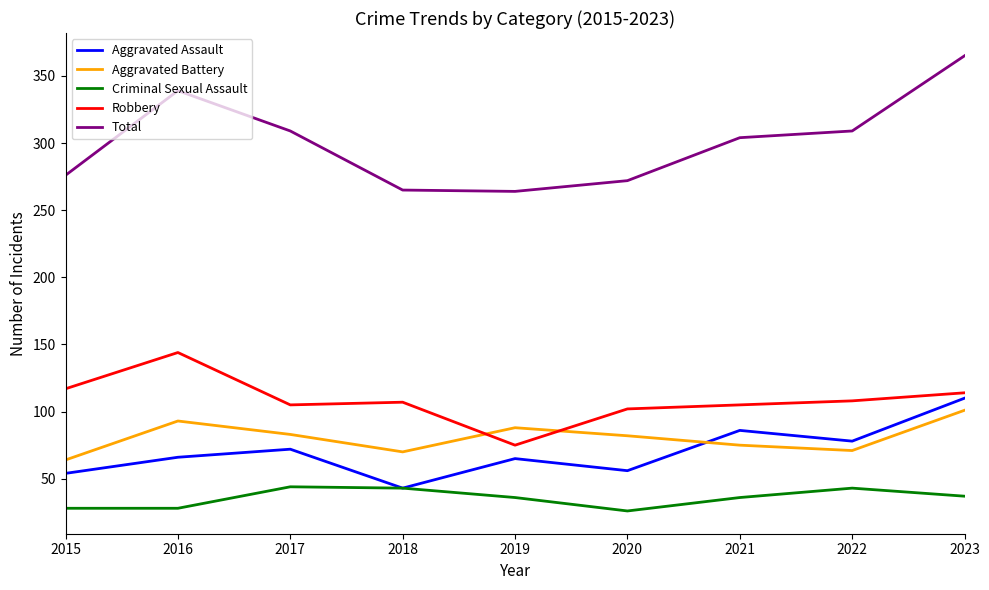

What is the approximate value of Criminal Sexual Assault at 2016?

28